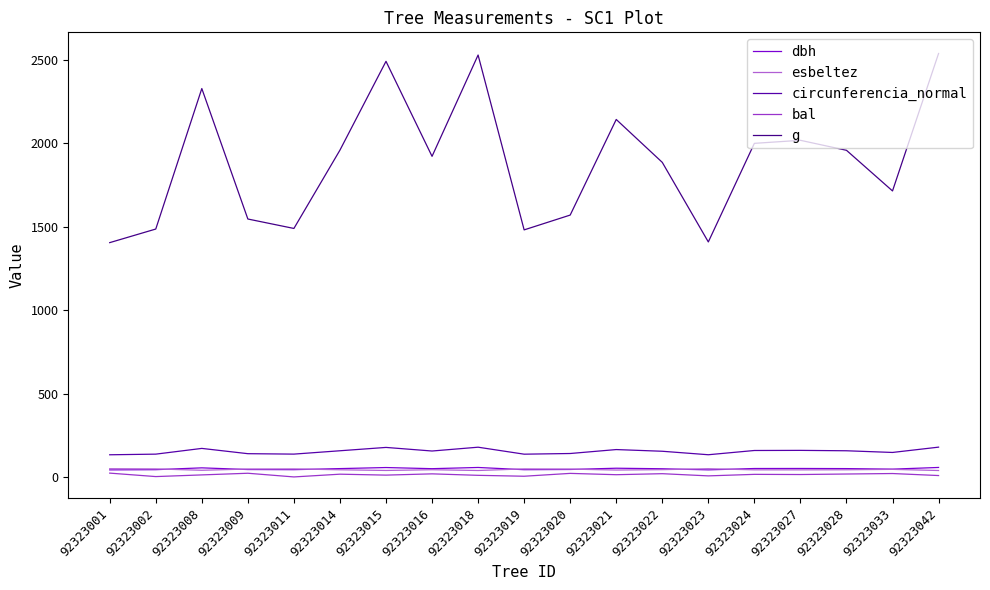

What is the difference between the second highest and second lowest values in the g series?

1121.0